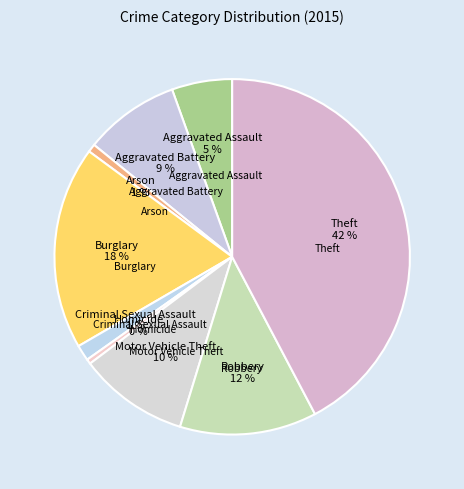

How many segments does this pie chart have?

9